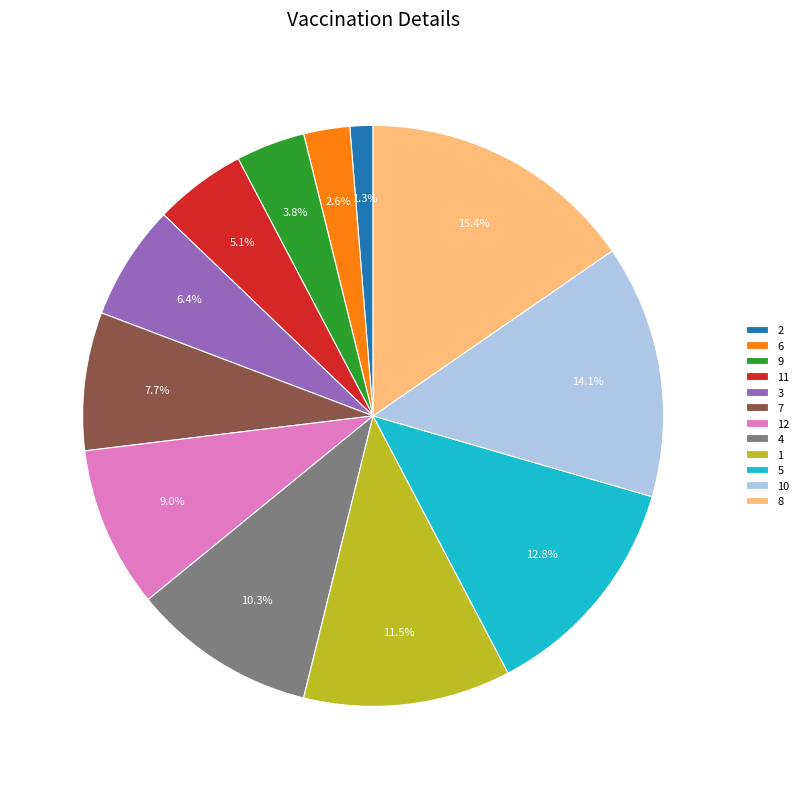

To the nearest percent, what is the combined percentage of 4 and 12?

19%